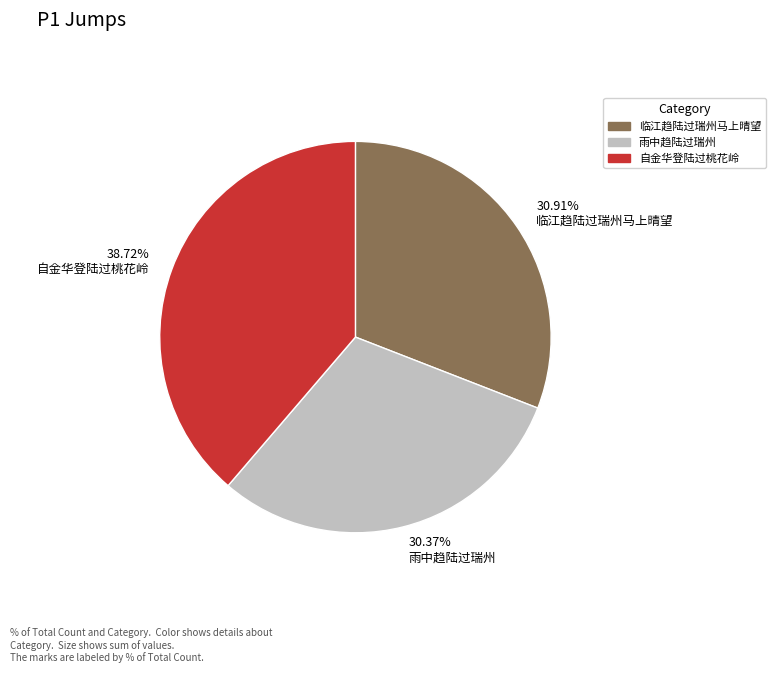

Which category has the biggest portion of the pie?

自金华登陆过桃花岭